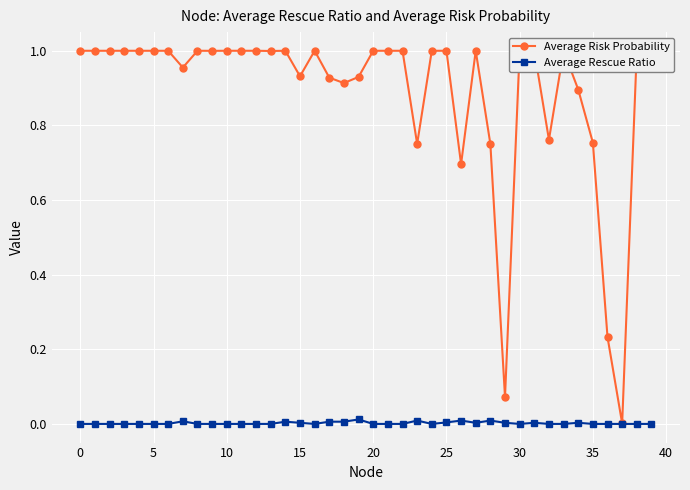

Which series has the largest total across all categories?

Average Risk Probability